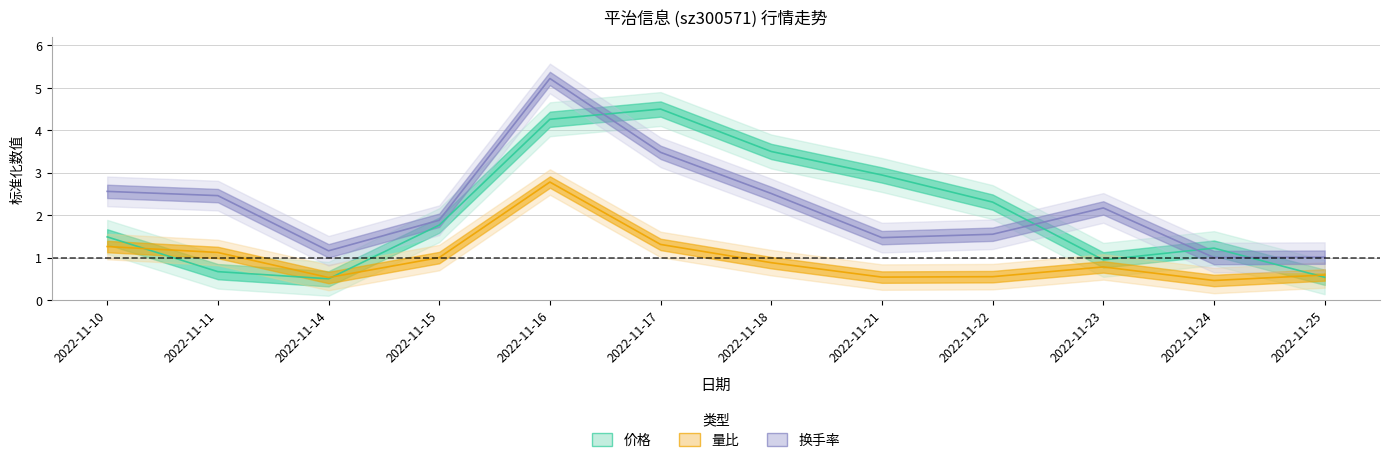

After their last crossing, which series has the higher values: 量比 or 价格?

量比